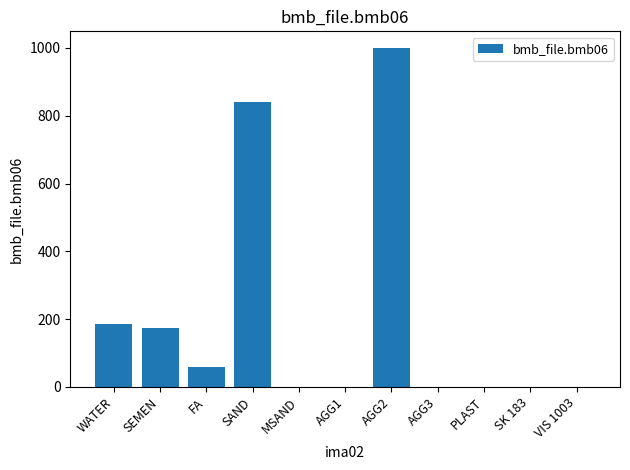

What is the maximum value shown in the chart?

999.0